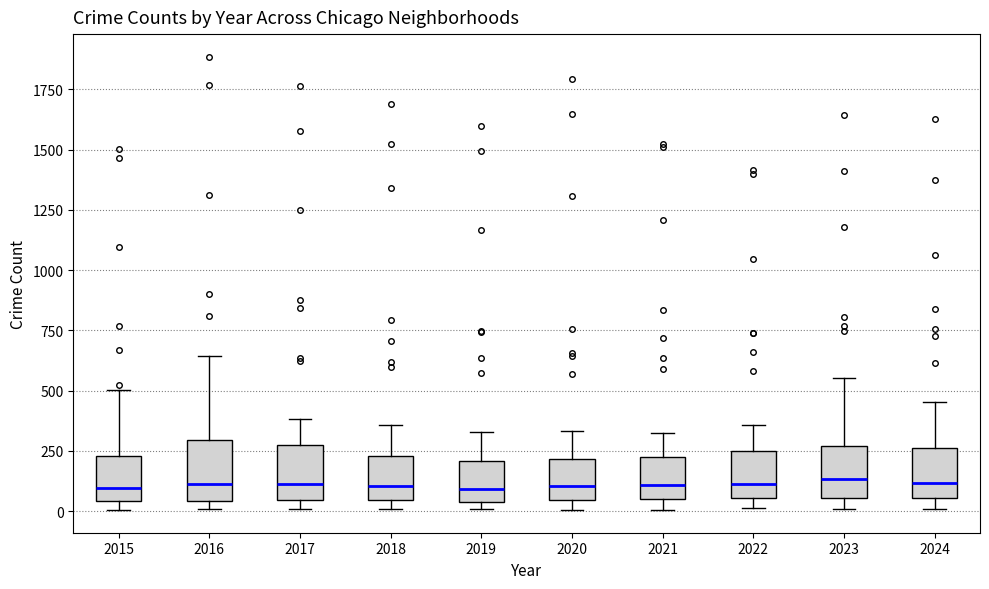

Where does the median line of the box at x = 2024 sit on the y-axis? The values are not printed on the chart, so give them approximately, as read against the axis.

100